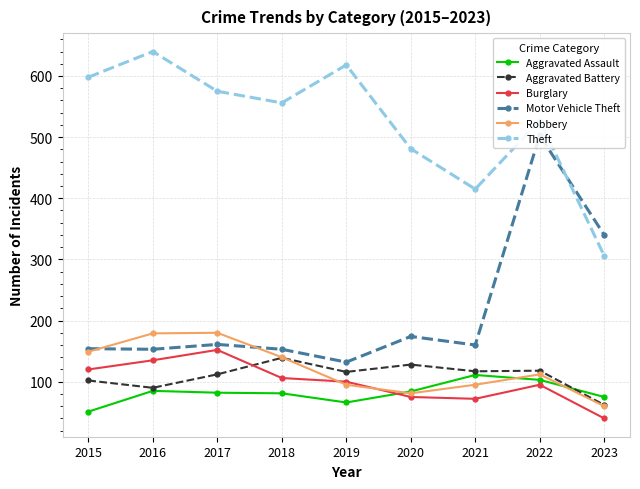

What is the value of the Burglary point at the 1st from the left?

120